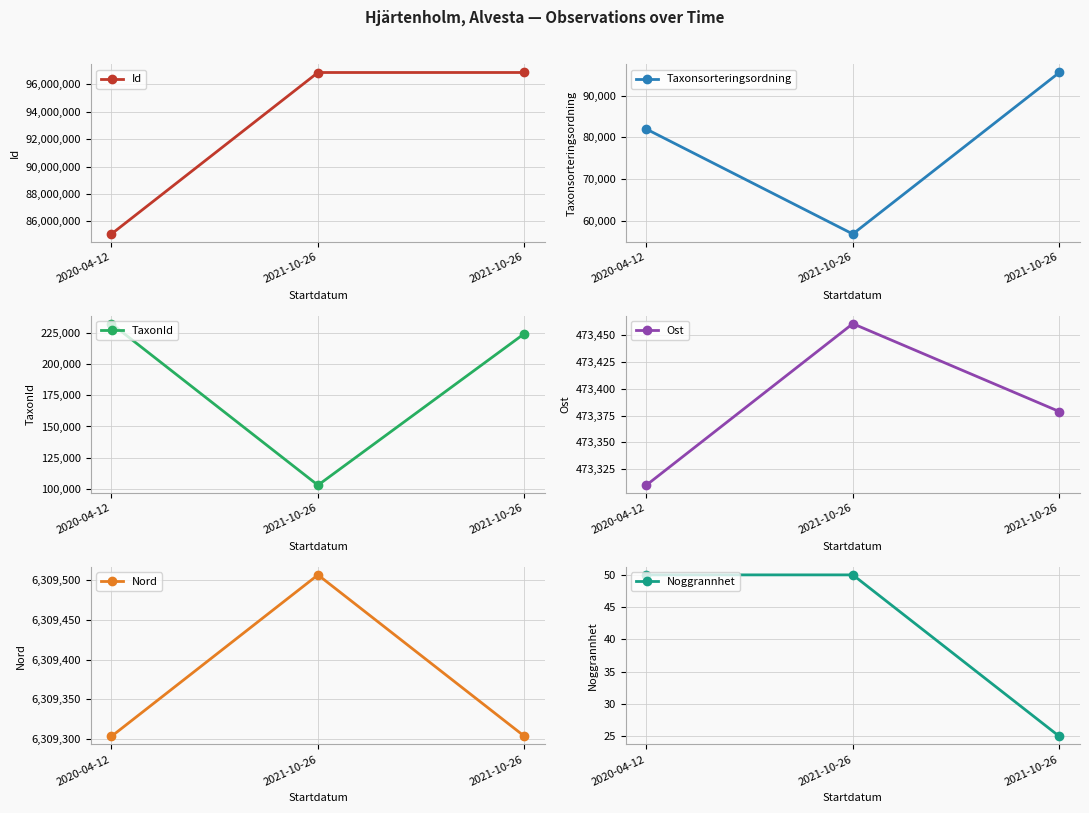

How many distinct data groups are displayed?

6